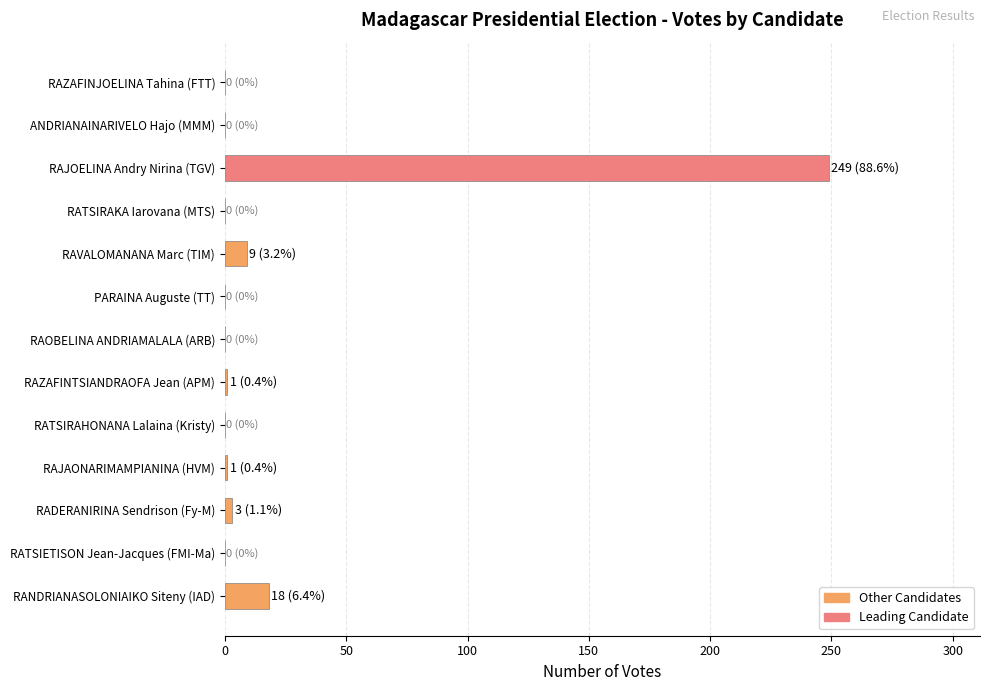

Count the number of categories in the chart.

13